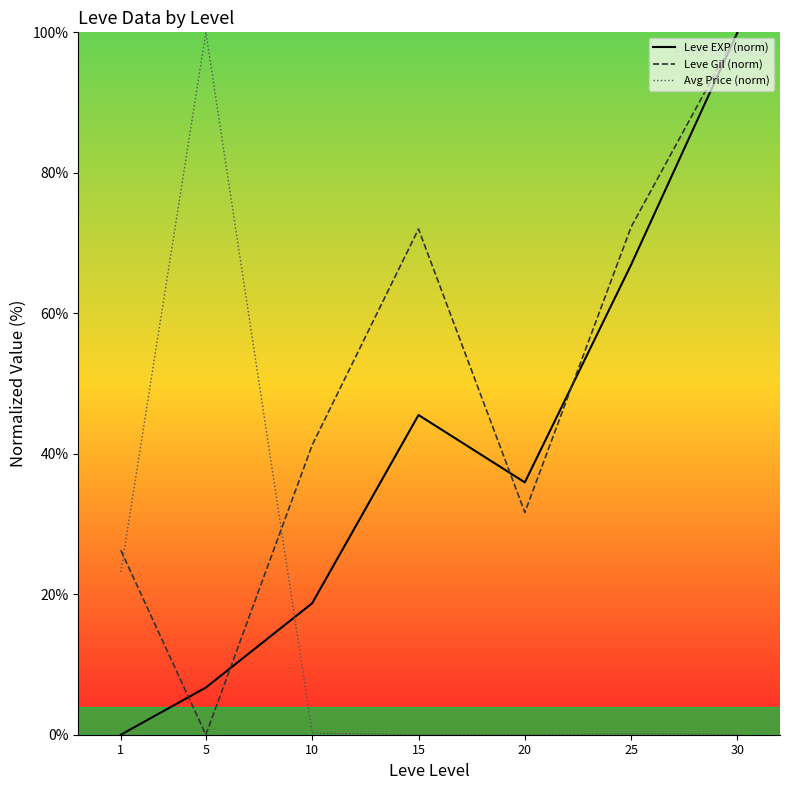

How many intersections are there between Leve Gil (norm) and Leve EXP (norm)?

4